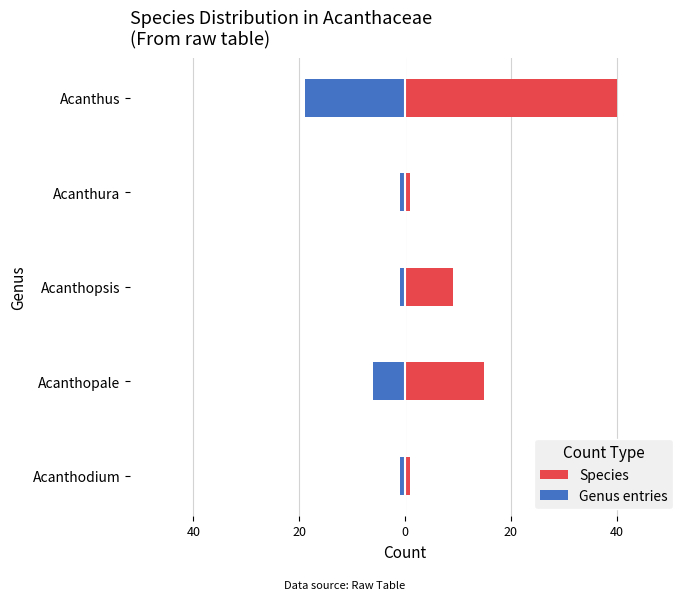

Which series has the largest total across all categories?

Species